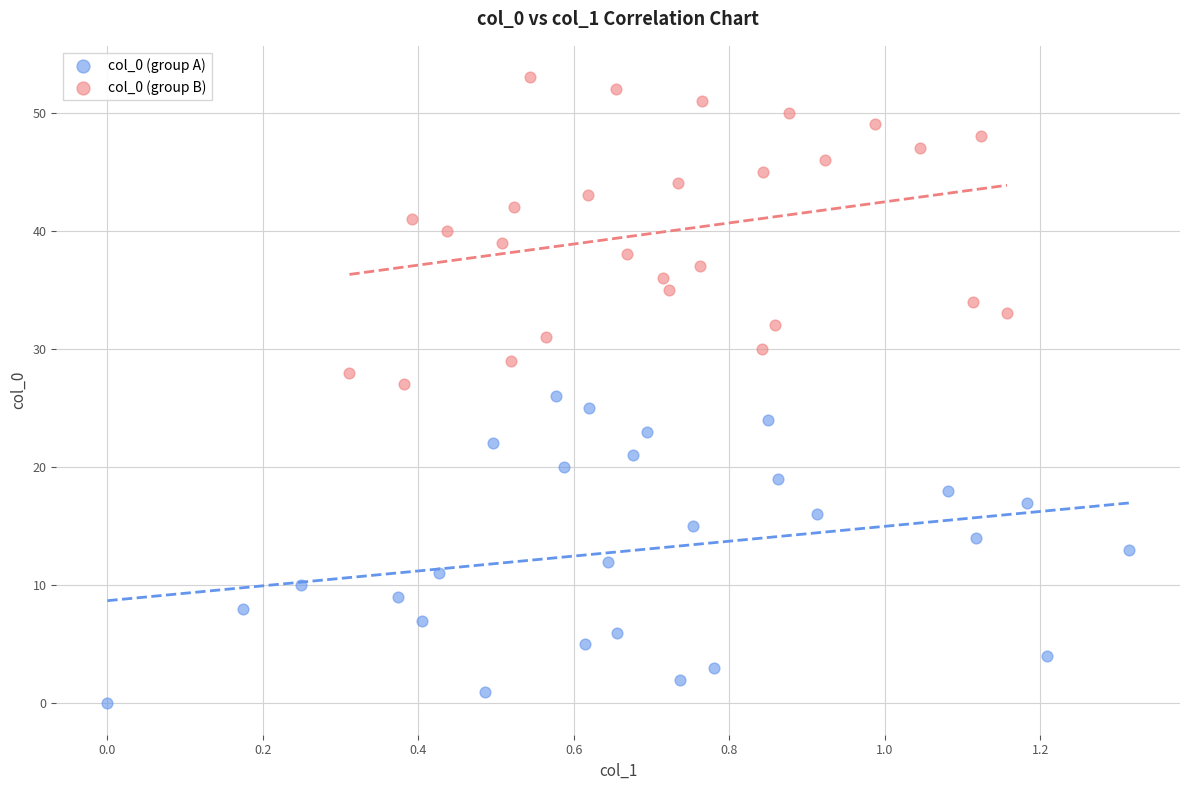

Which series reaches the maximum Y coordinate?

col_0 (group B)